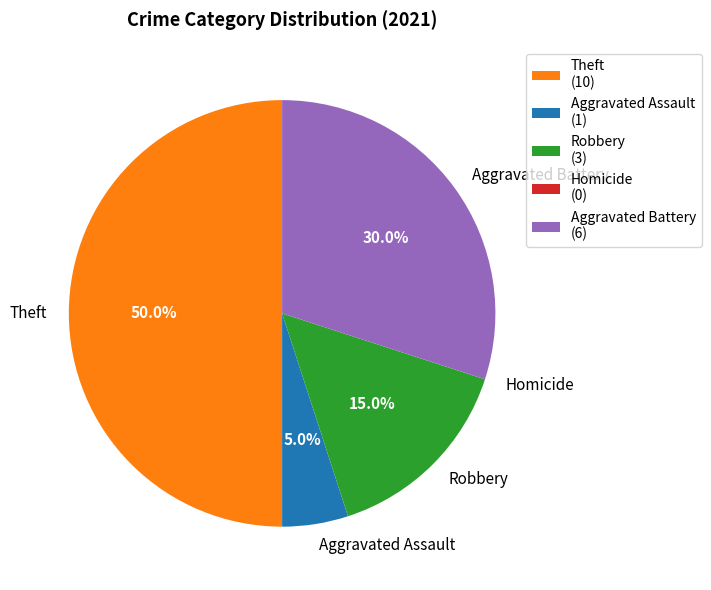

Is Robbery (3) the majority of the pie?

No